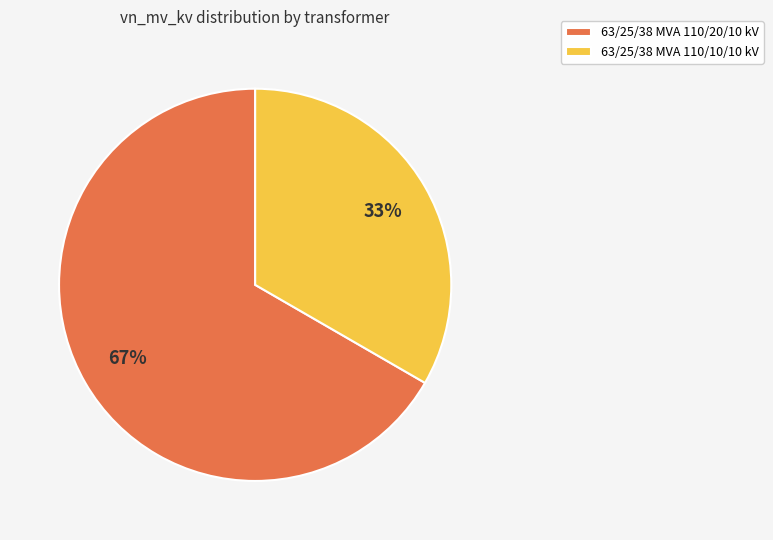

Is there any slice that represents more than half of the pie?

Yes